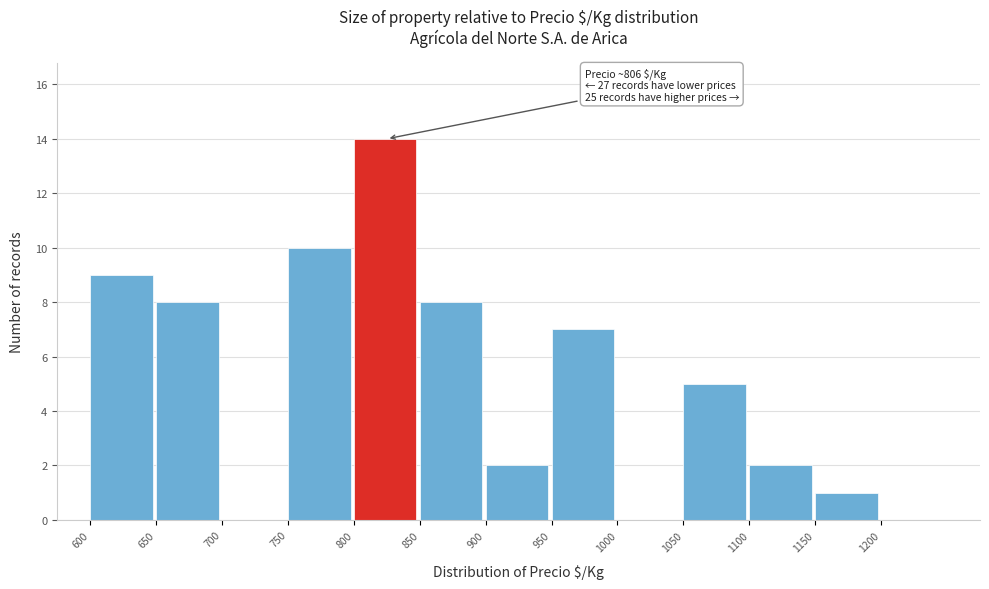

Which range on the x-axis has the tallest bar?

800 to 850